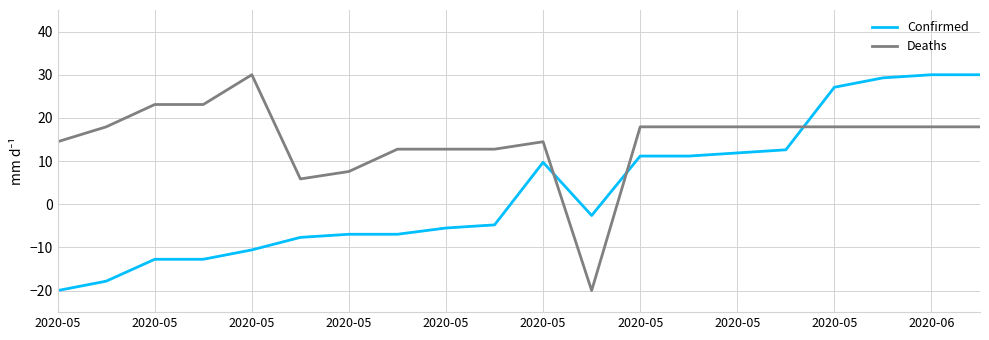

Rank the series by their average value, from highest to lowest.

Deaths, Confirmed